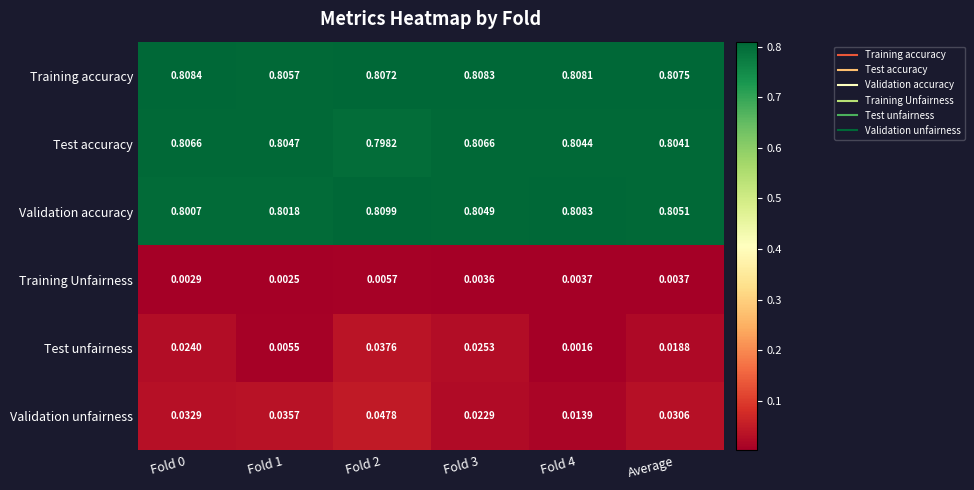

Rank the series by their maximum value, from highest to lowest.

Validation accuracy, Training accuracy, Test accuracy, Validation unfairness, Test unfairness, Training Unfairness